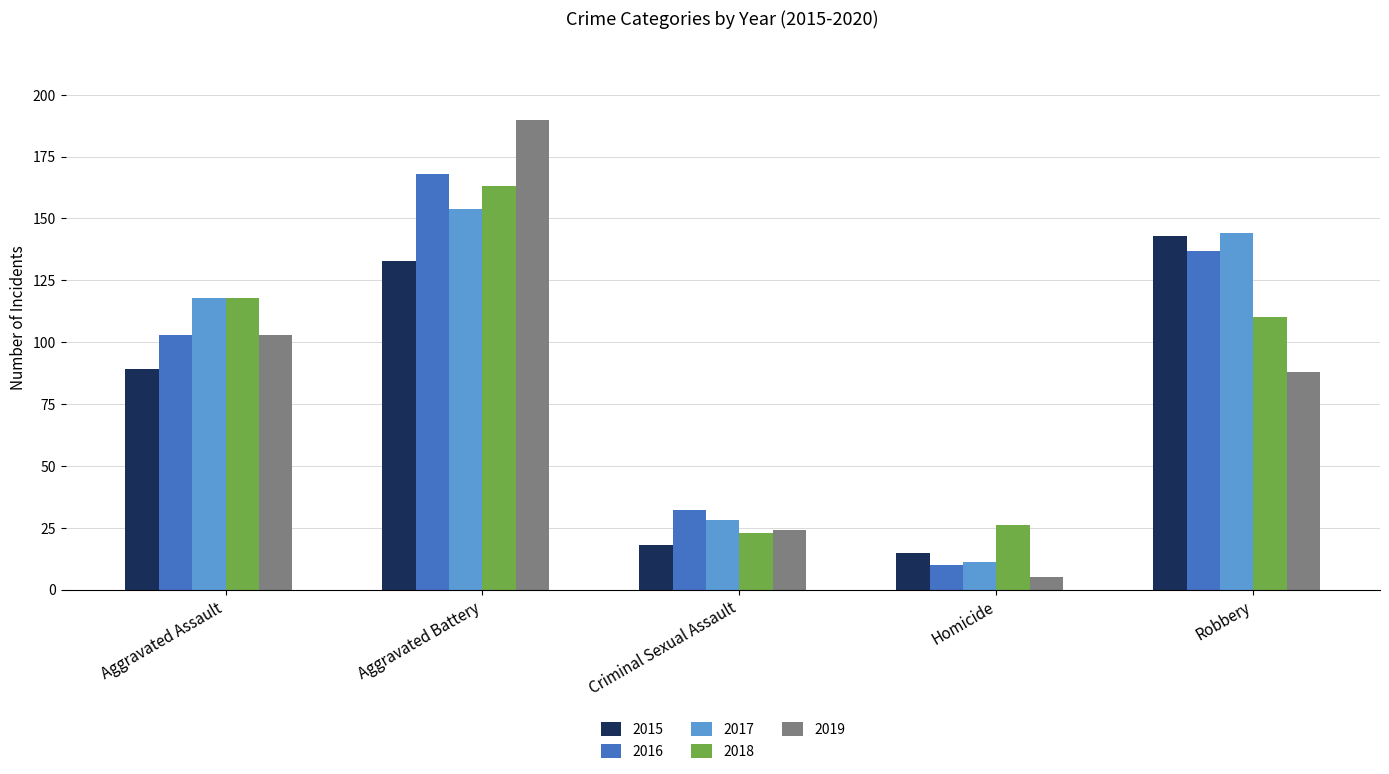

How many categories are shown in the chart?

5